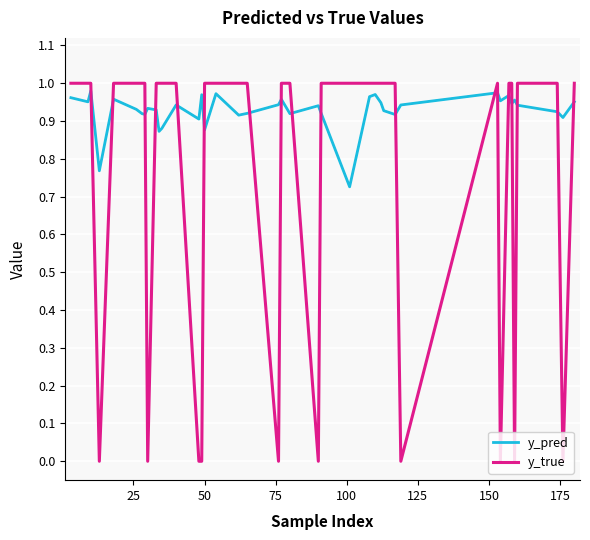

What is the difference between the second highest and minimum values in the y_true series?

1.0